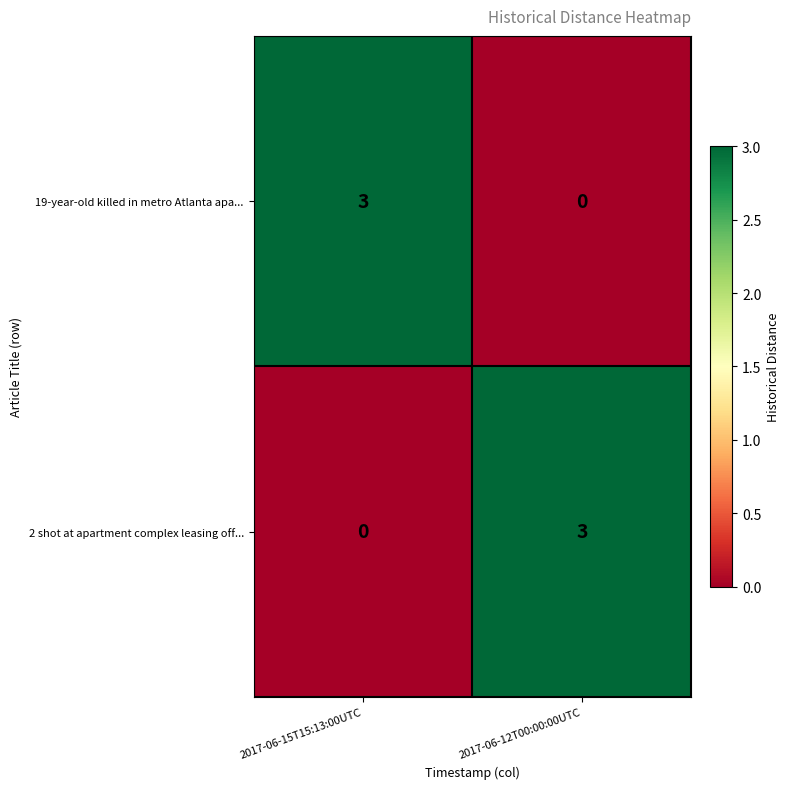

What is the difference between the 2 shot at apartment complex leasing off... values at 2017-06-12T00:00:00UTC and 2017-06-15T15:13:00UTC?

3